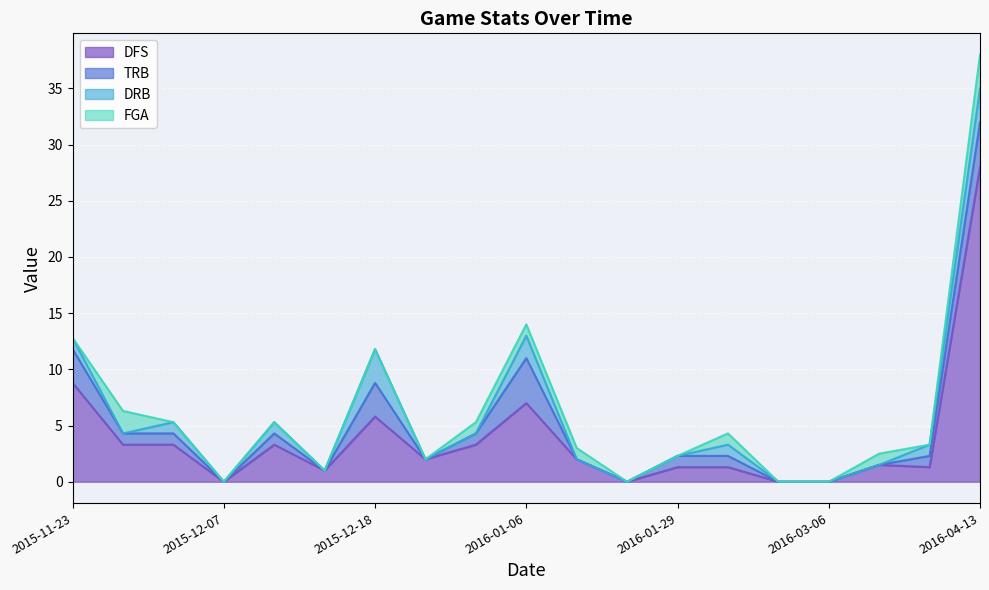

True or false: DFS has a value of 14.5 at 2015-11-23.

False